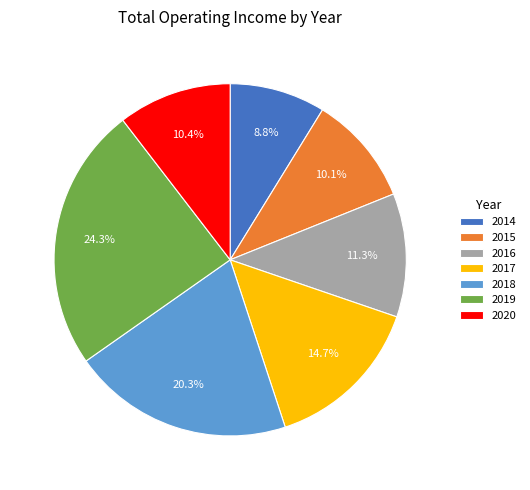

What is the ratio of the value at 2017 to the value at 2015?

1.5